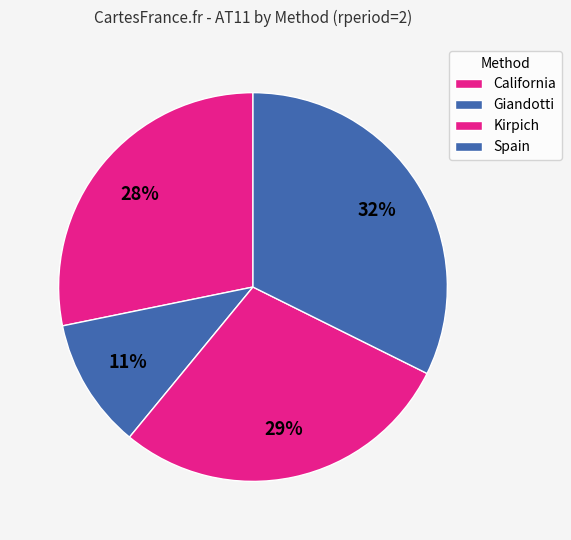

Combined, what portion of the pie is California and Giandotti?

39.0%